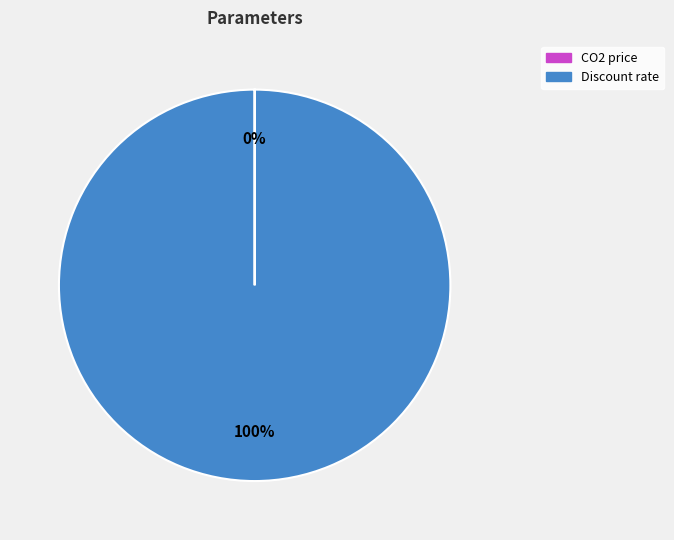

Which category has the biggest portion of the pie?

Discount rate